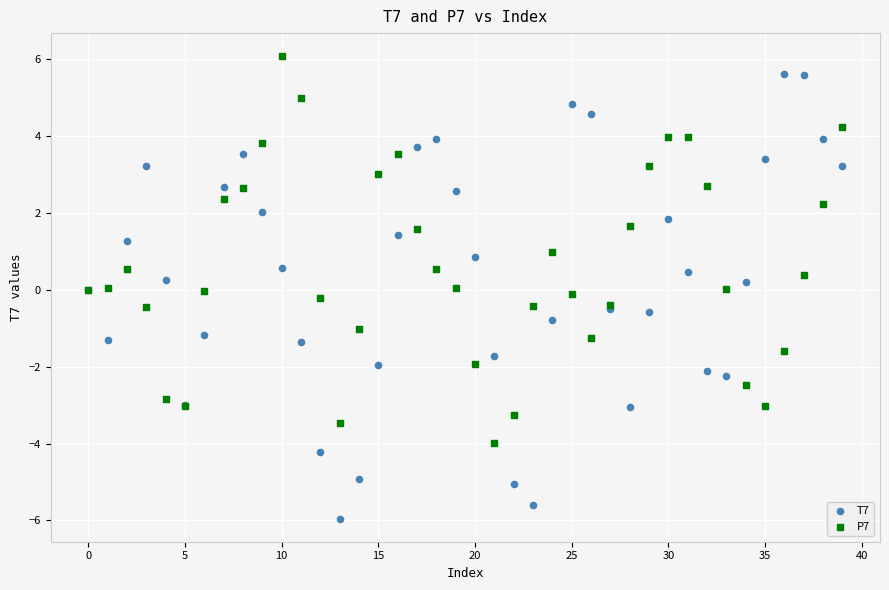

What are all the series names shown in the legend?

T7, P7